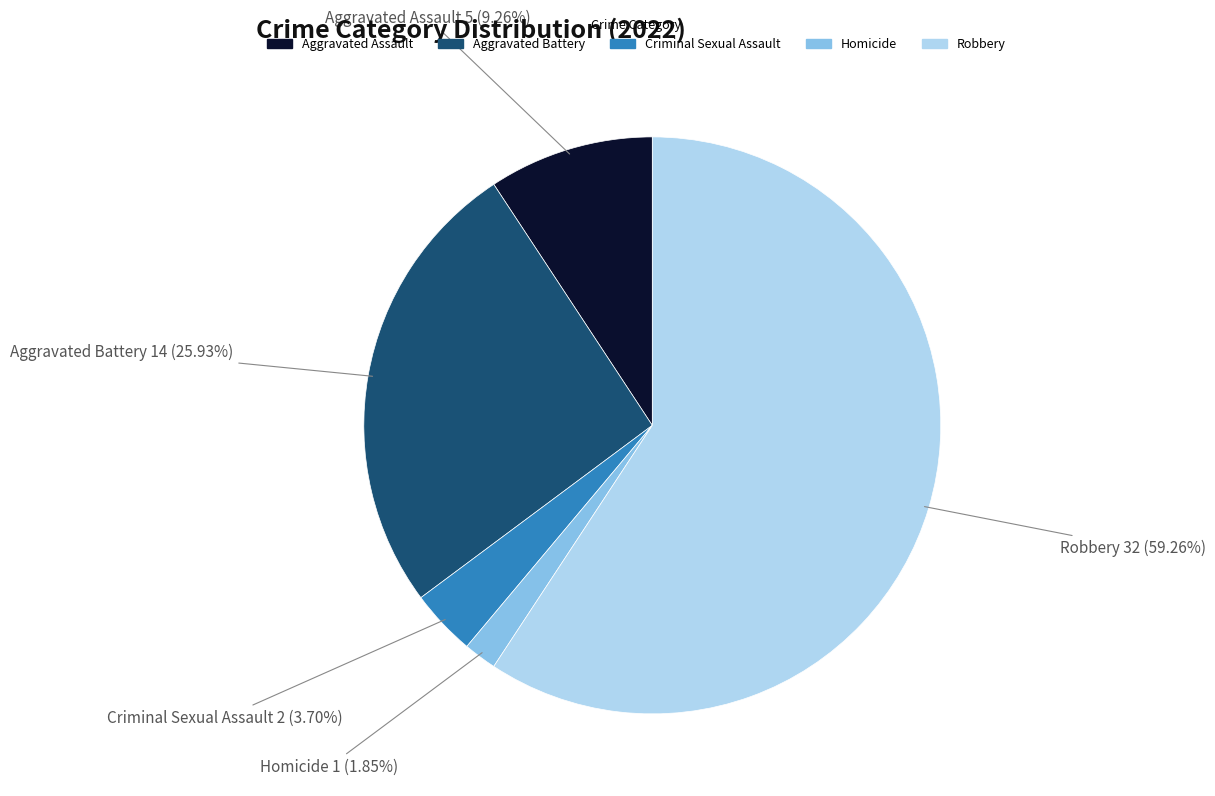

To the nearest percent, what is the difference between the Aggravated Assault and Robbery slice percentages?

50%